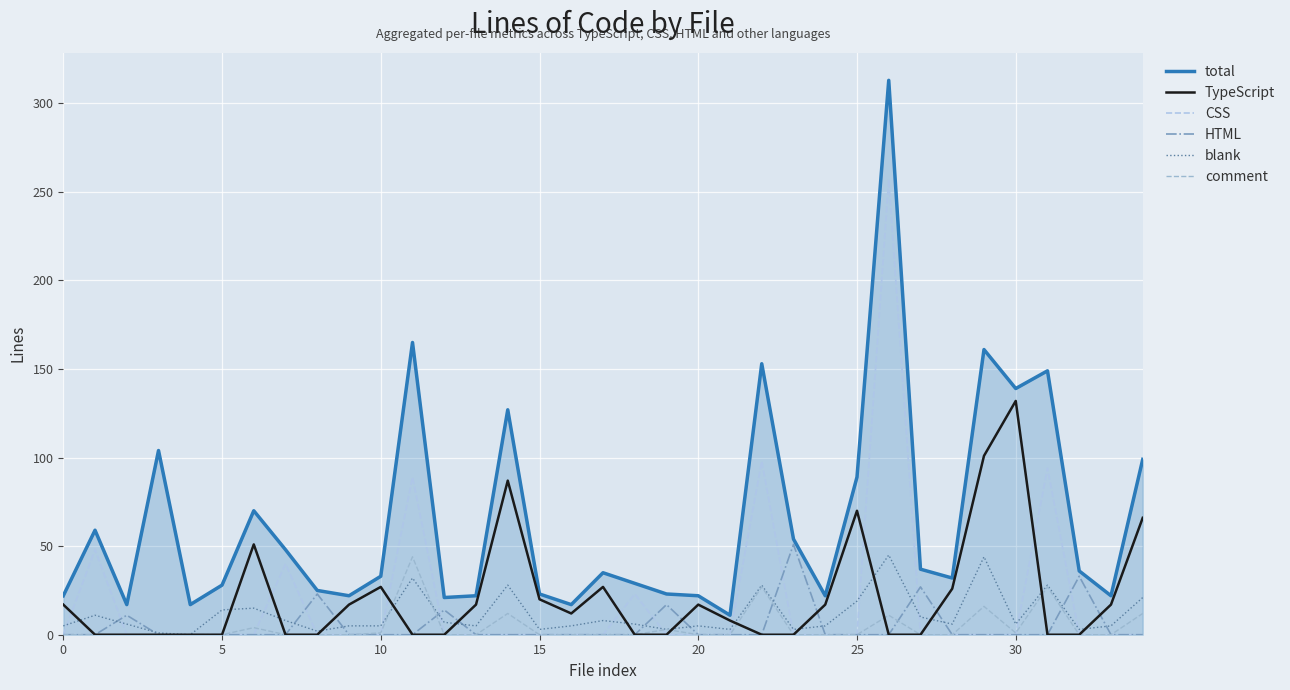

Does the chart display data point markers on the line(s)?

No